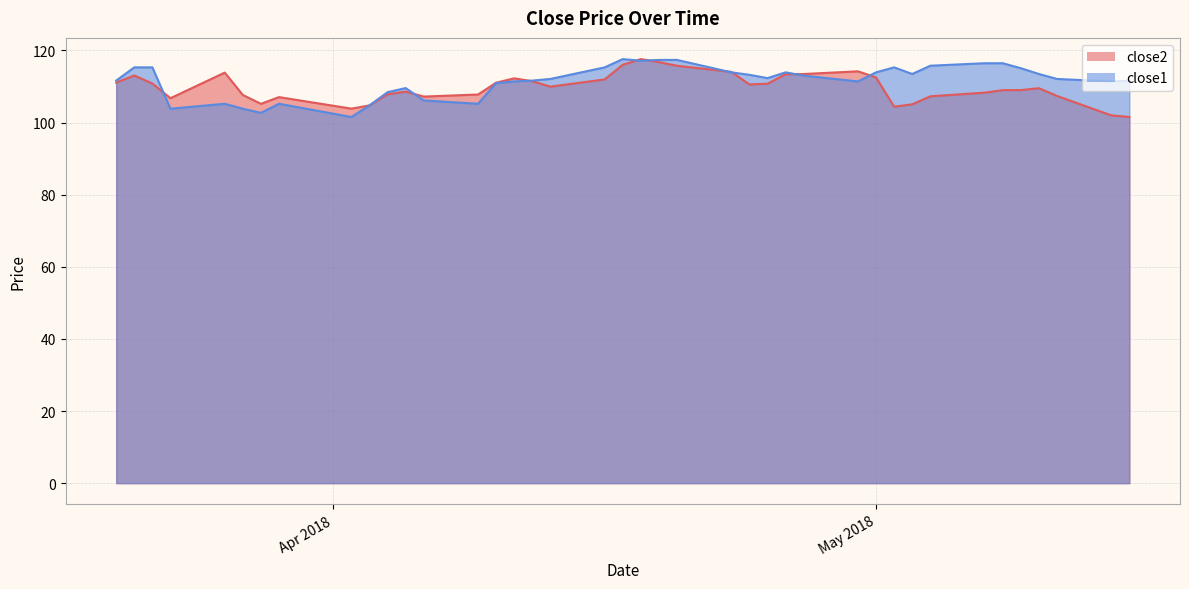

What is the sum of all close2 values?

4391.0